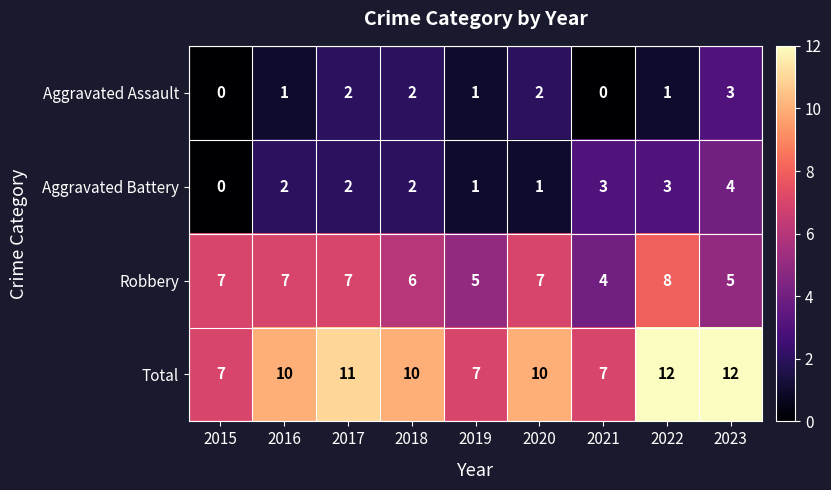

List the series in order of their peak value, lowest first.

Aggravated Assault, Aggravated Battery, Robbery, Total